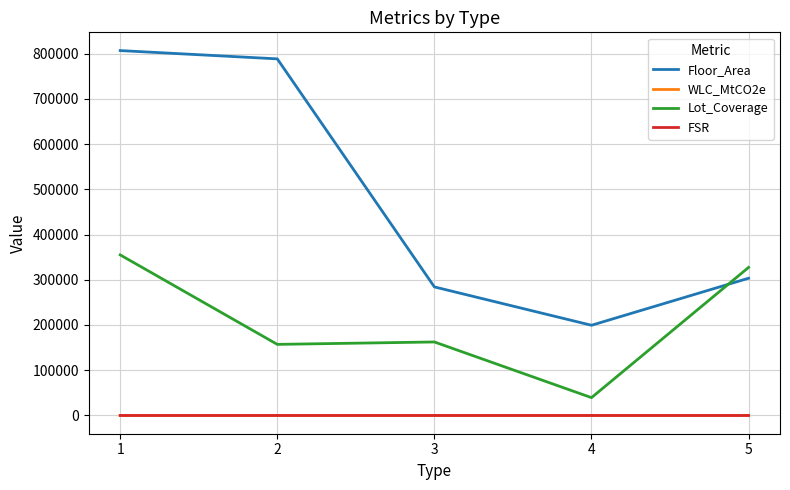

True or false: Lot_Coverage and WLC_MtCO2e cross at least once.

False